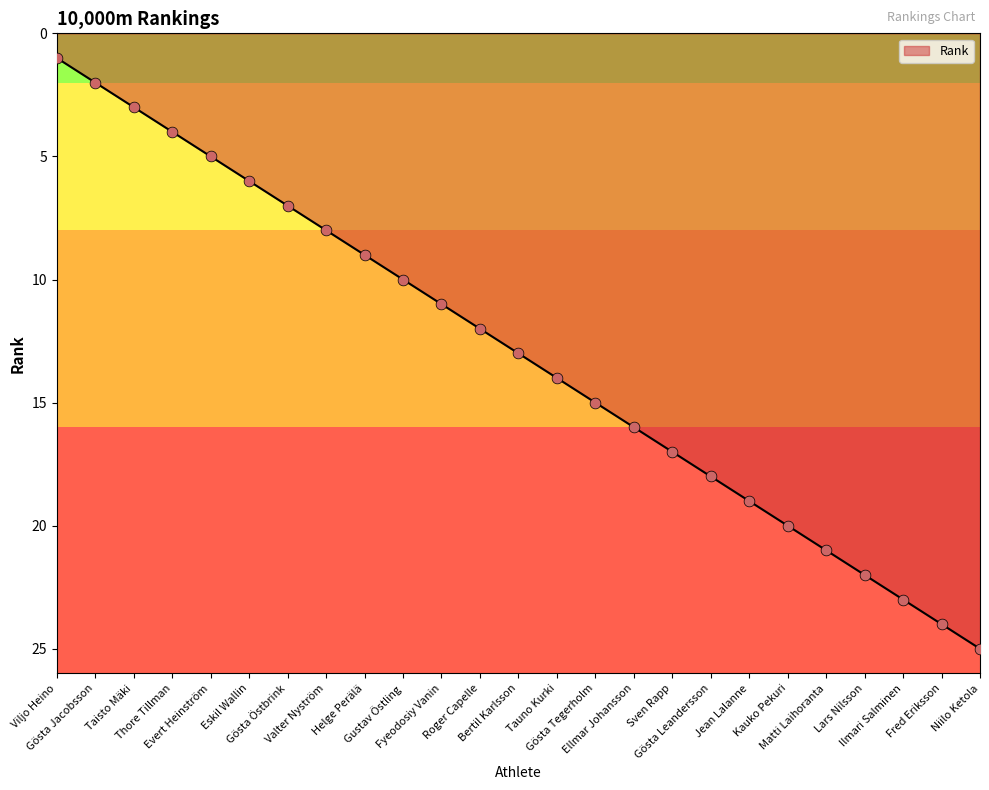

What is the ratio of the value at Bertil Karlsson to the value at Gösta Leandersson?

0.7